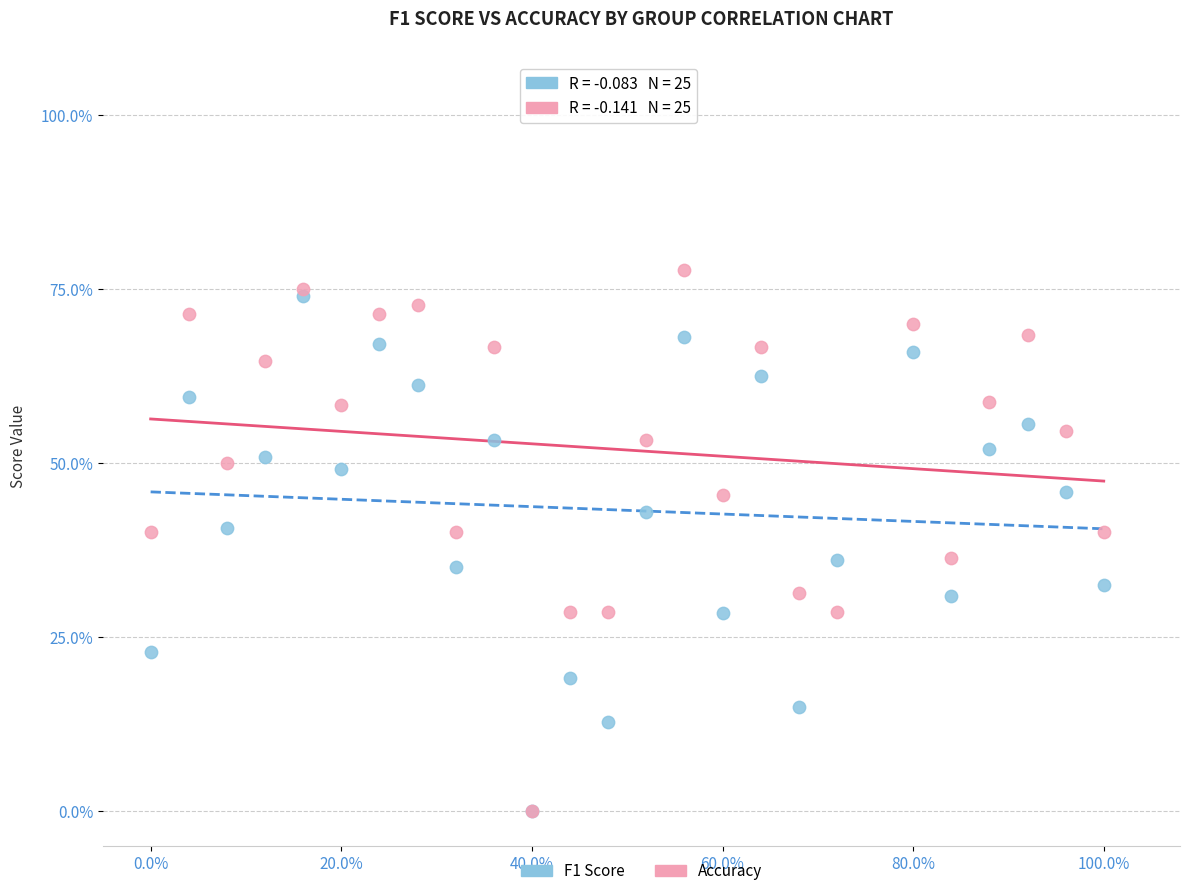

Which series has the widest spread of Y values?

Accuracy